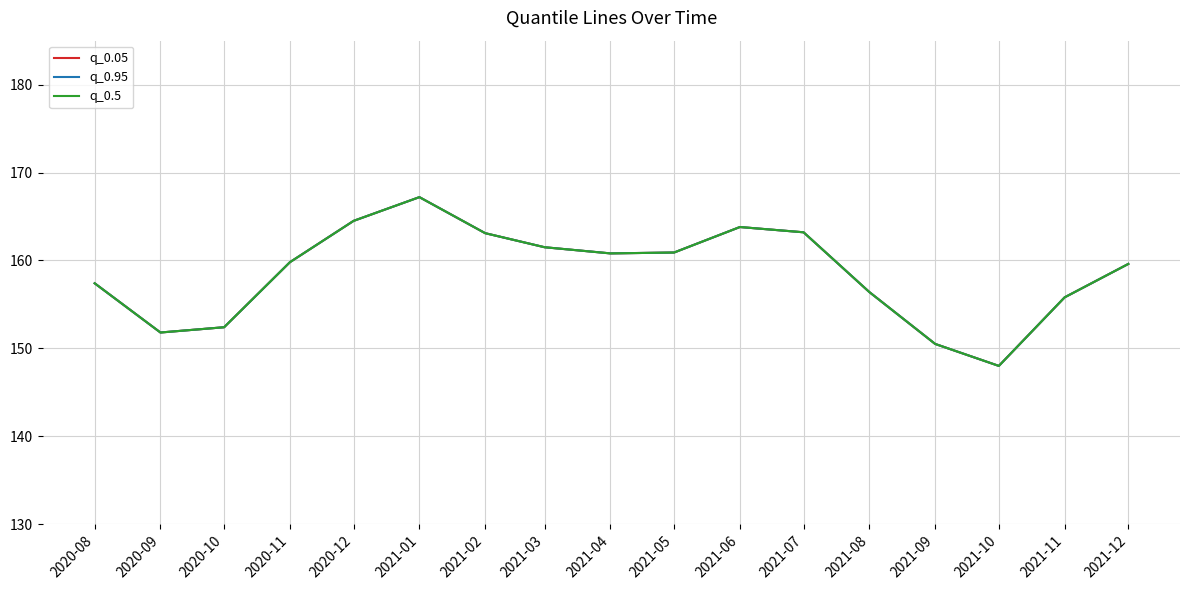

Does the chart have visible grid lines?

Yes